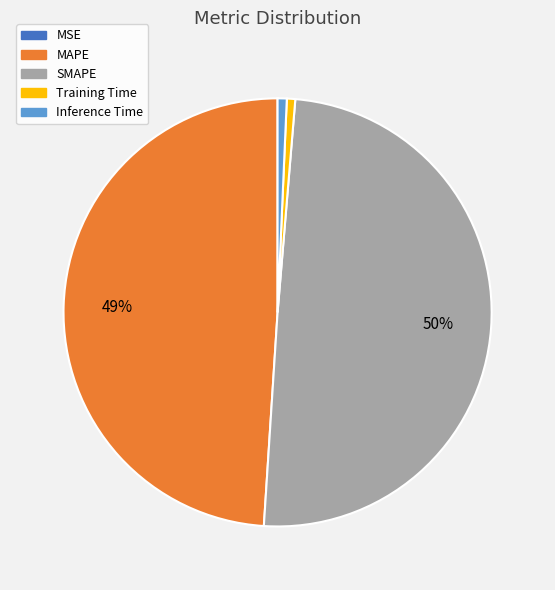

To the nearest percent, what is the average slice percentage?

20%